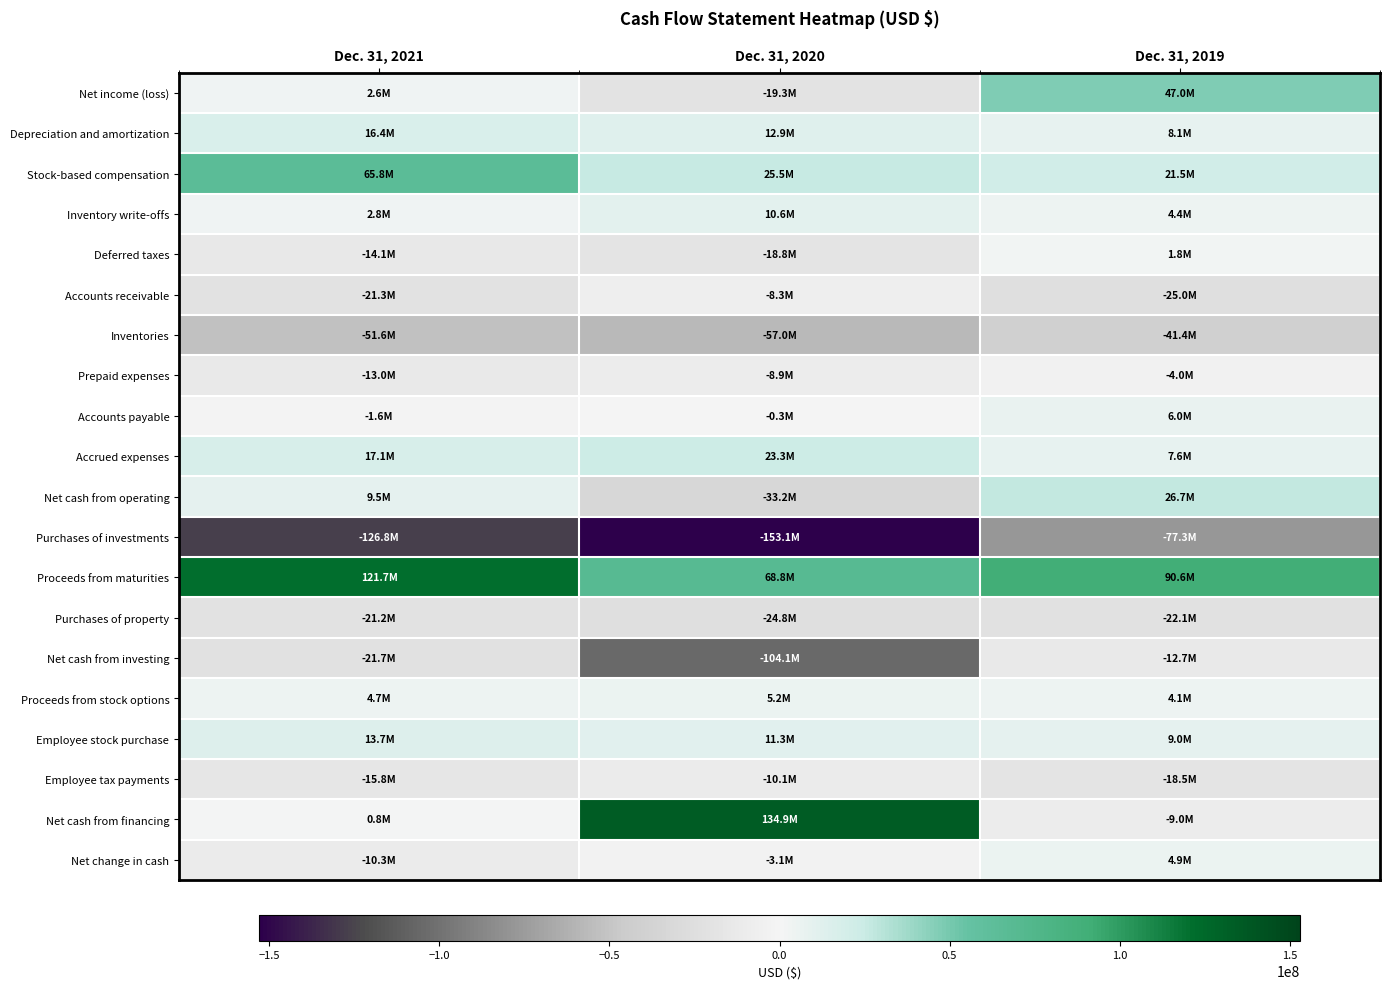

What is the maximum value shown in the chart?

134917000